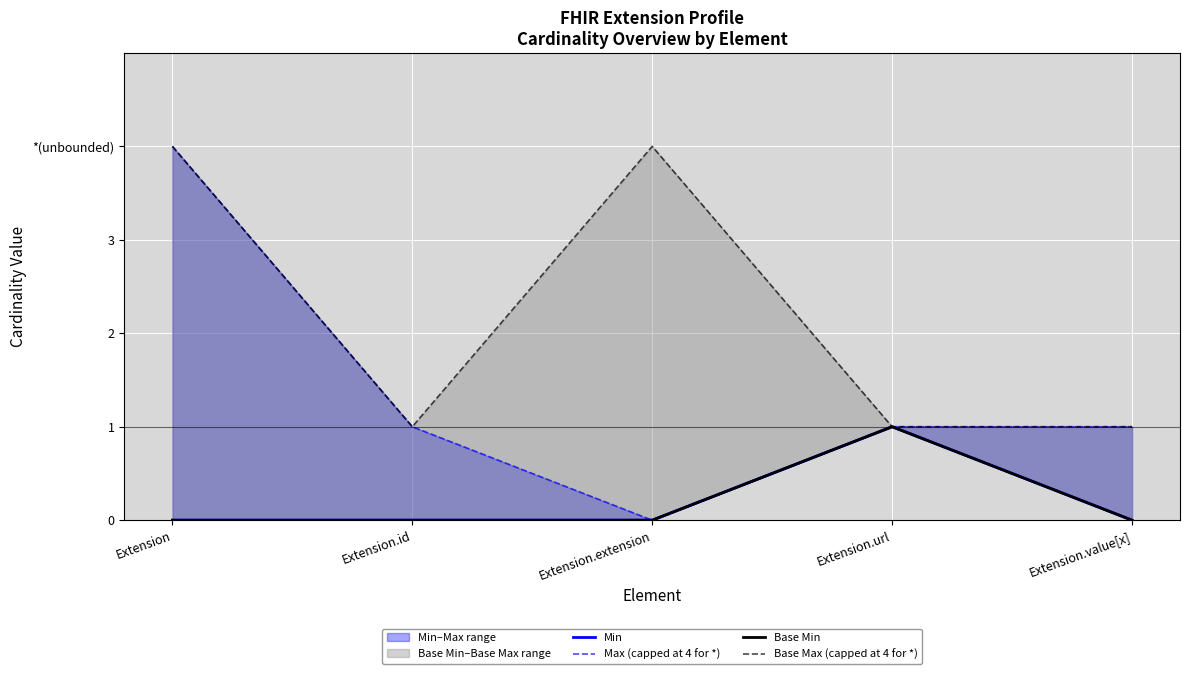

What is the difference between the highest and lowest values at Extension.extension?

4